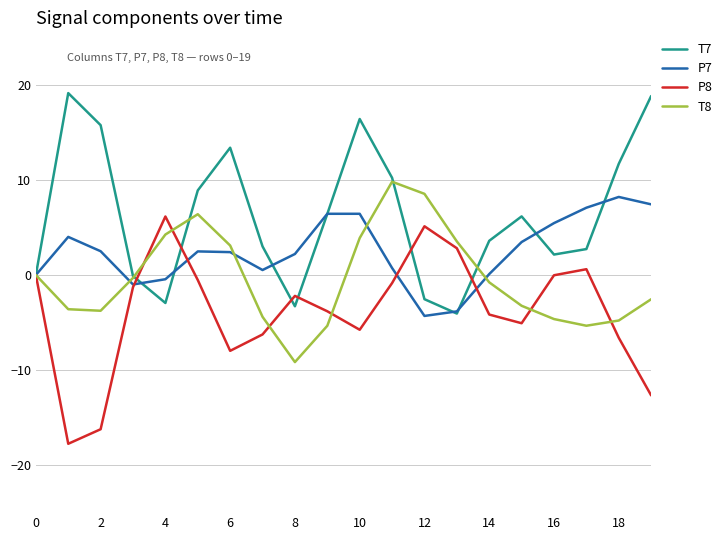

Rank the series by their average value, from lowest to highest.

P8, T8, P7, T7